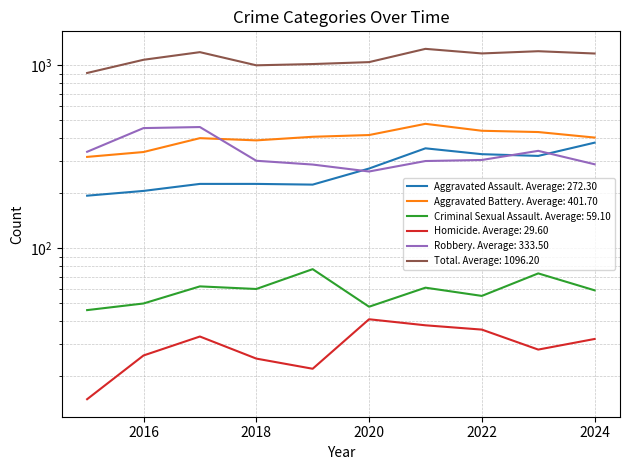

True or false: Total and Aggravated Assault cross at least once.

False